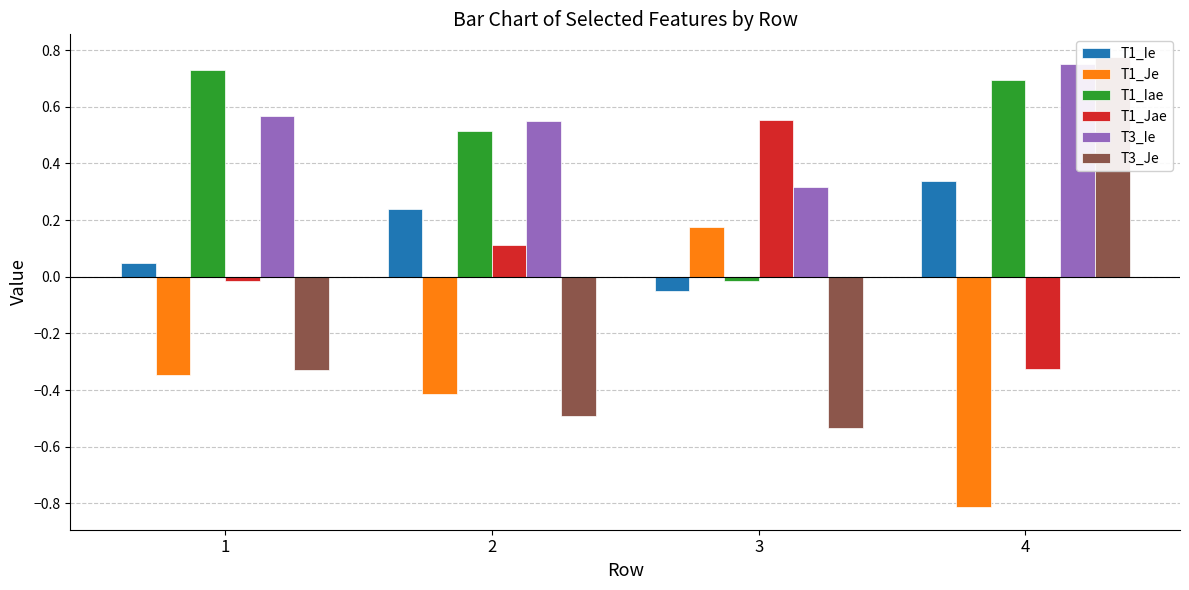

How many bars are there in total?

24